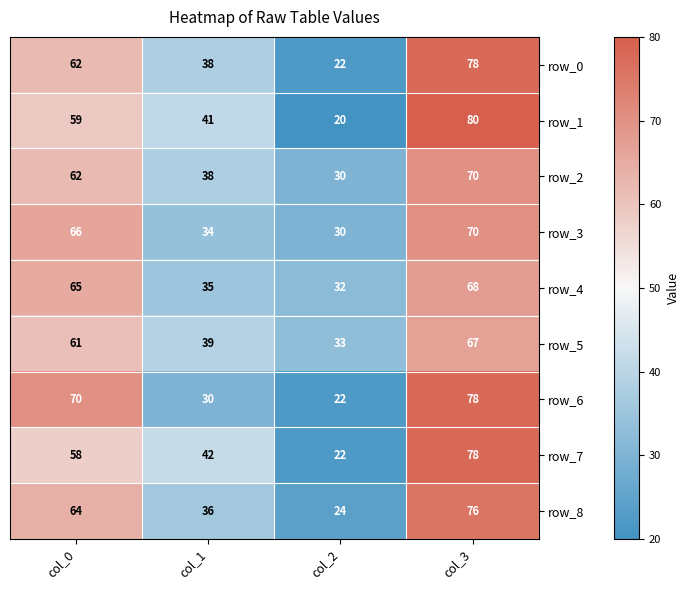

Count the number of data series in this chart.

9